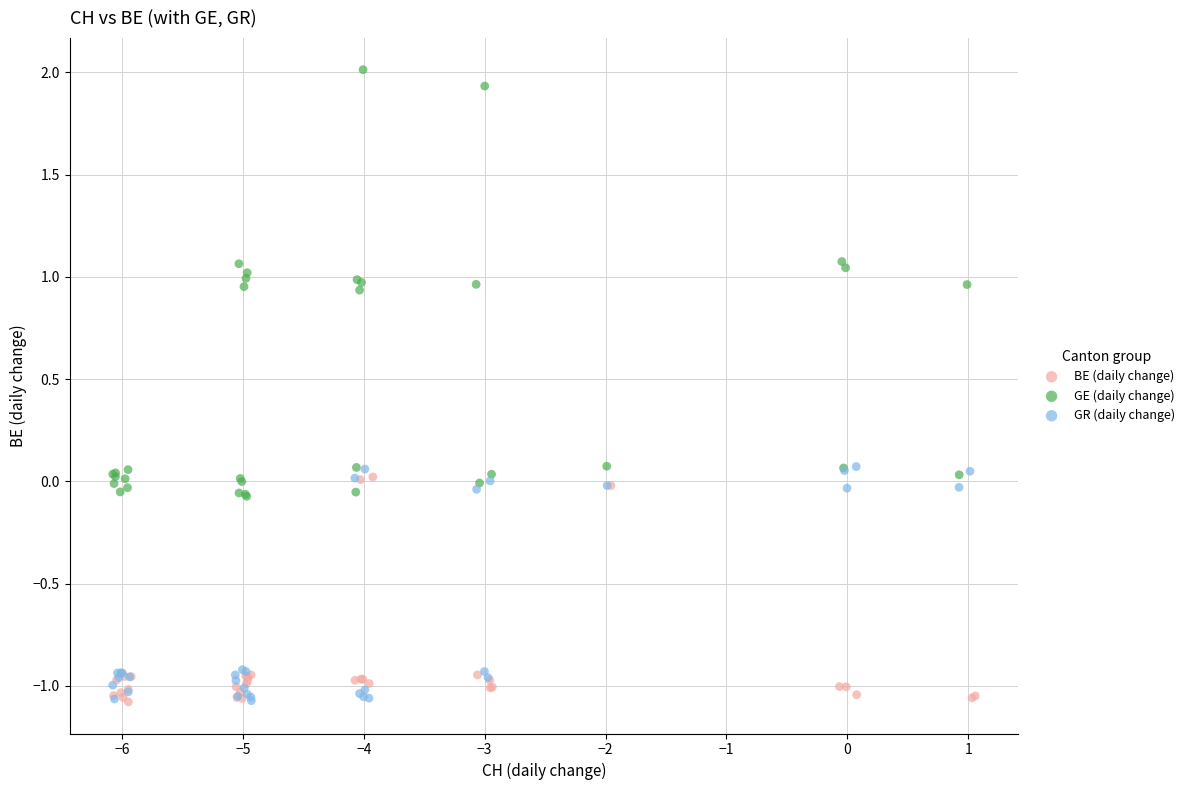

Which series has the largest Y range (max minus min)?

GE (daily change)